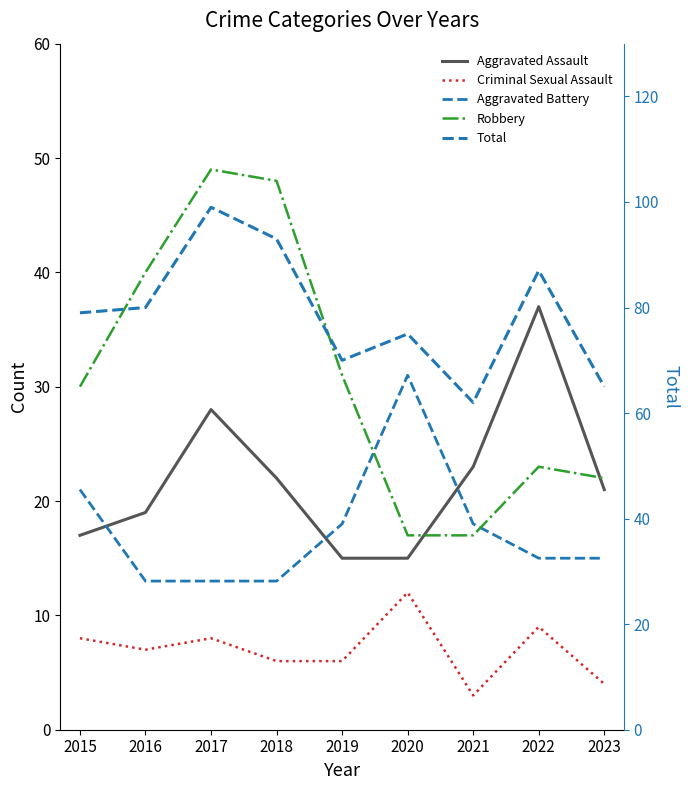

What is the smallest value displayed?

3